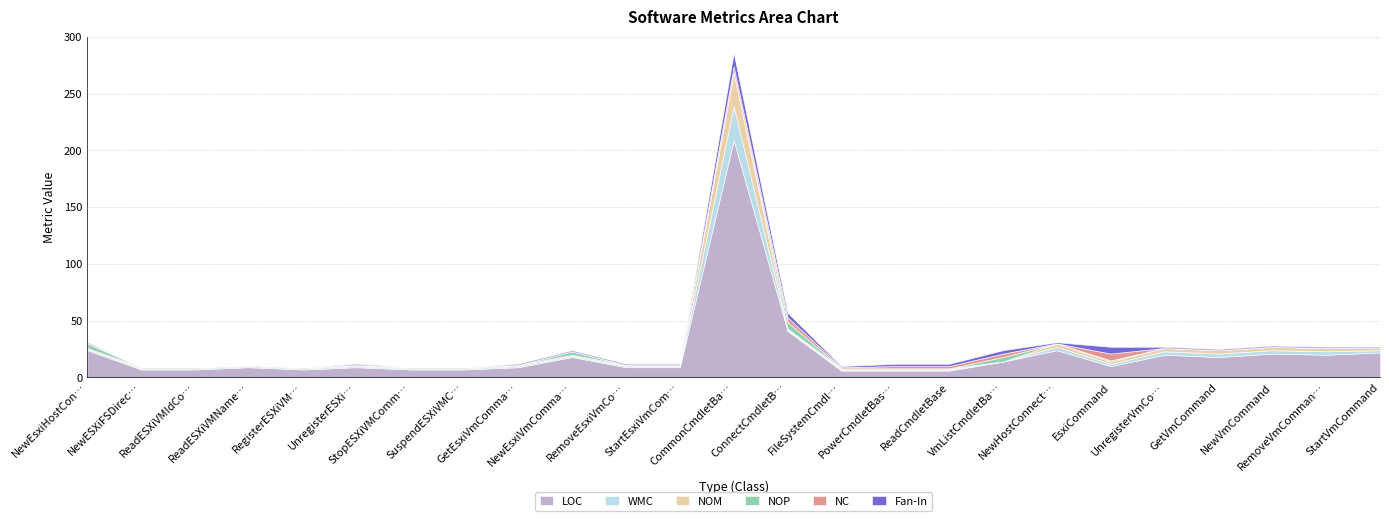

Rank the series by their maximum value, from highest to lowest.

LOC, WMC, NOM, Fan-In, NOP, NC